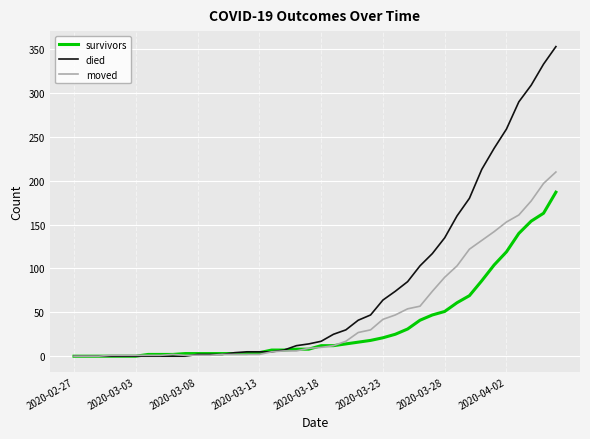

Which series has the largest total across all categories?

died